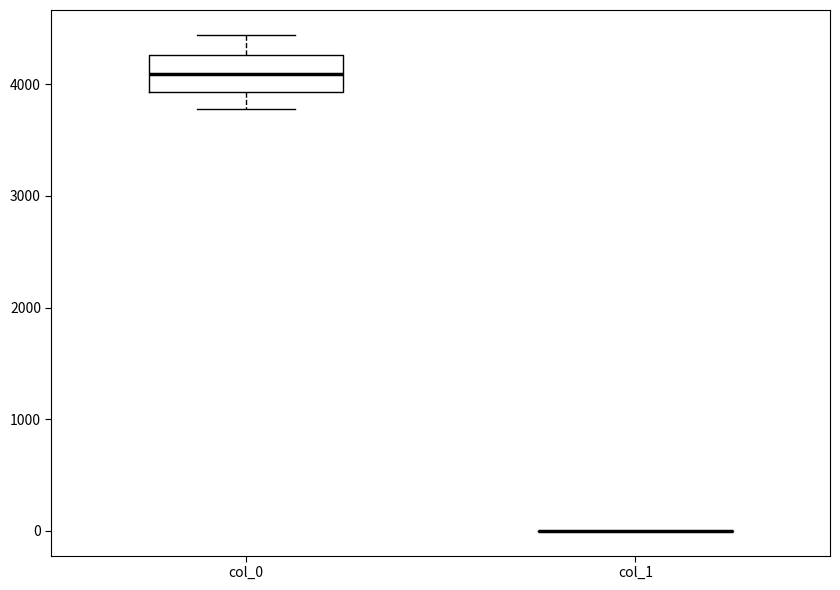

Reading left to right, read every box against the y-axis: the position of its median line, the range the box covers, and the ends of its whiskers. The values are not printed on the chart, so give them approximately, as read against the axis.

col_0: median 4100, box 3900 to 4300, whiskers 3800 to 4400
col_1: box collapsed to a line at 0, whiskers 0 to 0